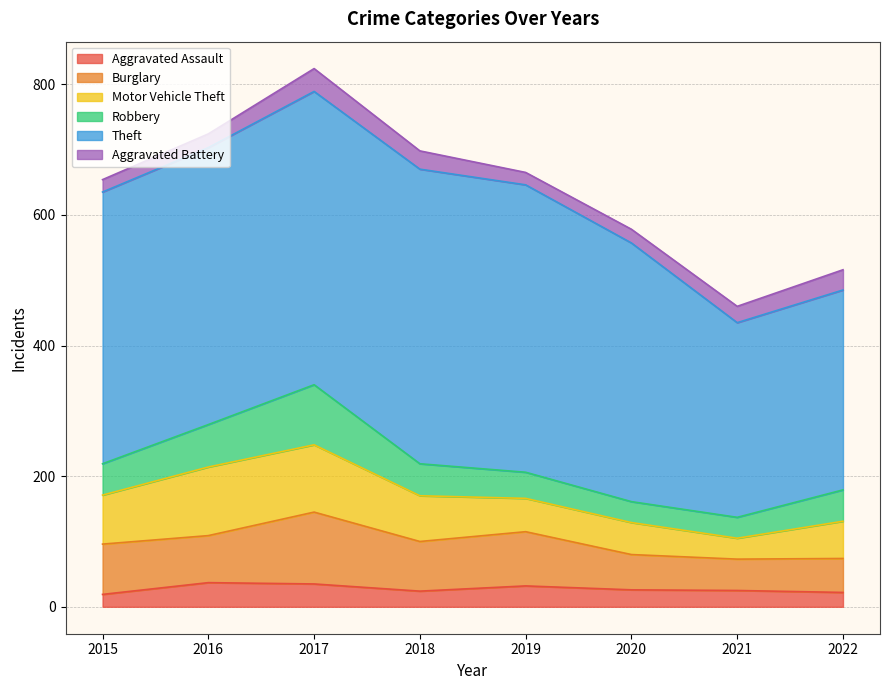

True or false: Theft has a value of 798 at 2018.

False